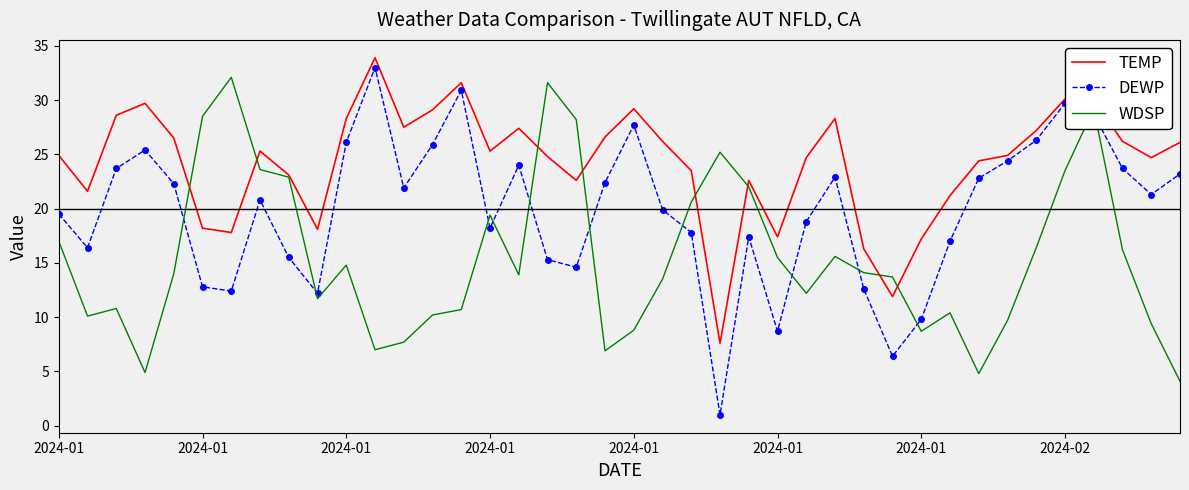

Rank the series by their average value, from highest to lowest.

TEMP, DEWP, WDSP